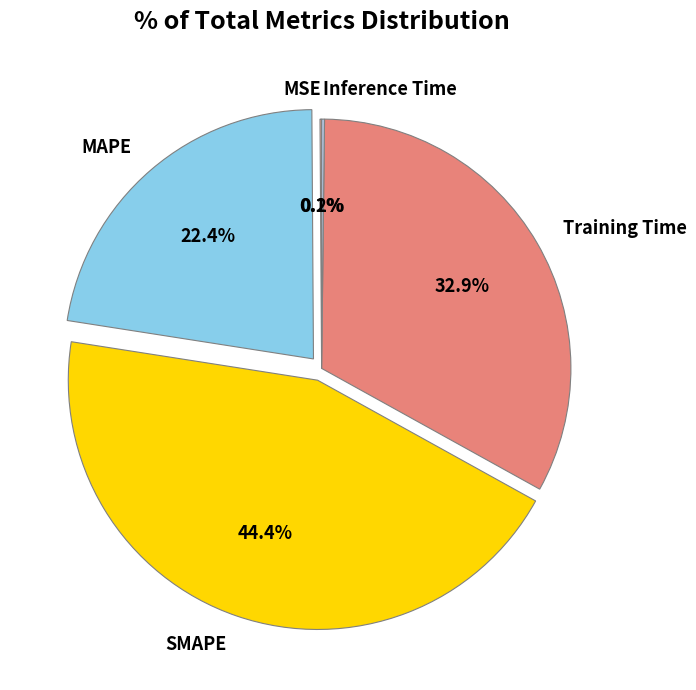

Is there any slice that represents more than half of the pie?

No